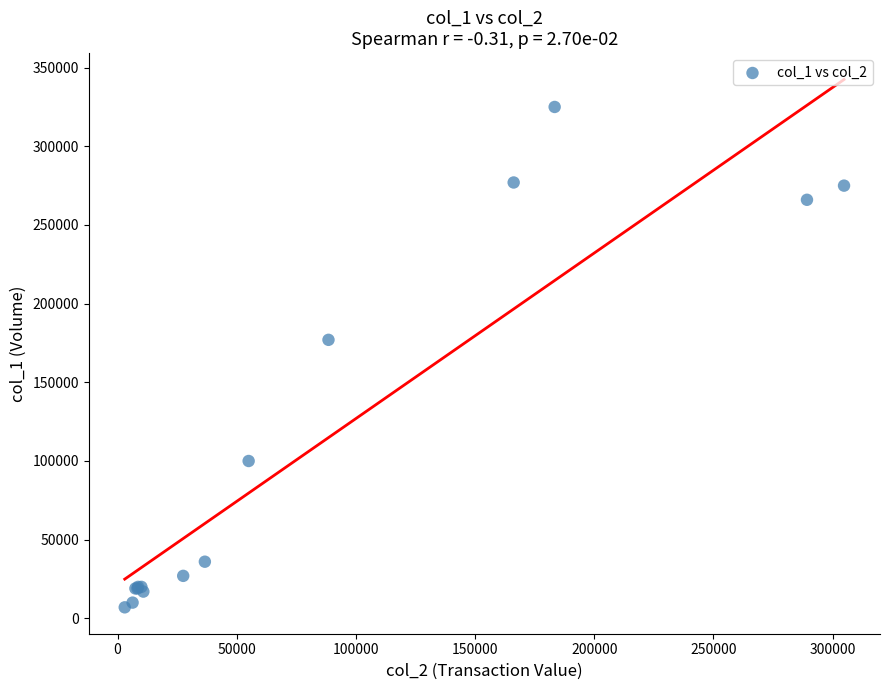

What Y value in the scatter plot is closest to 166000?

177000